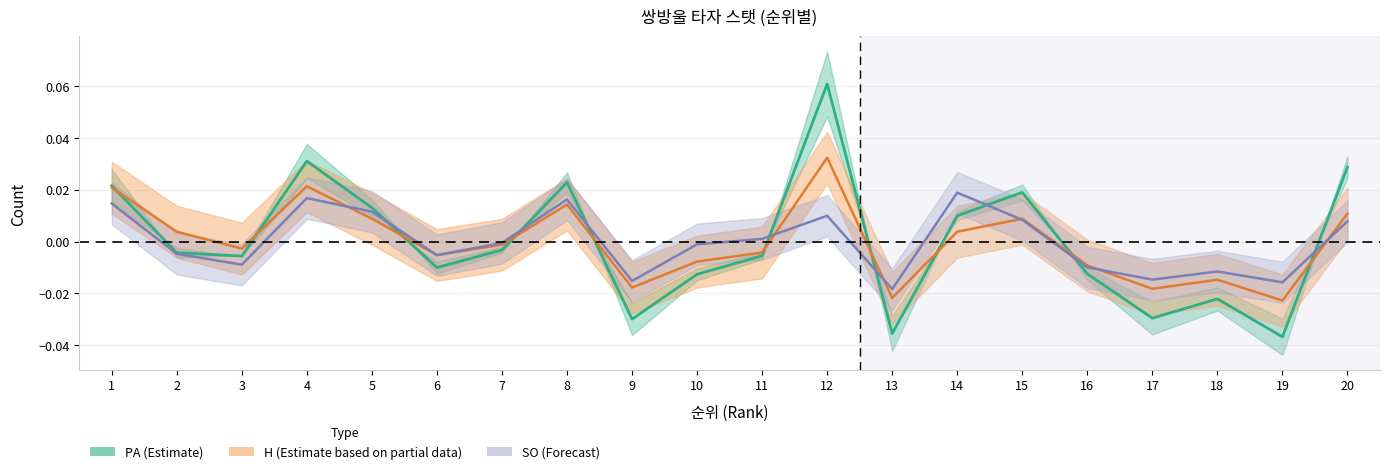

Where is PA (Estimate centre) nearest to the value 0?

7